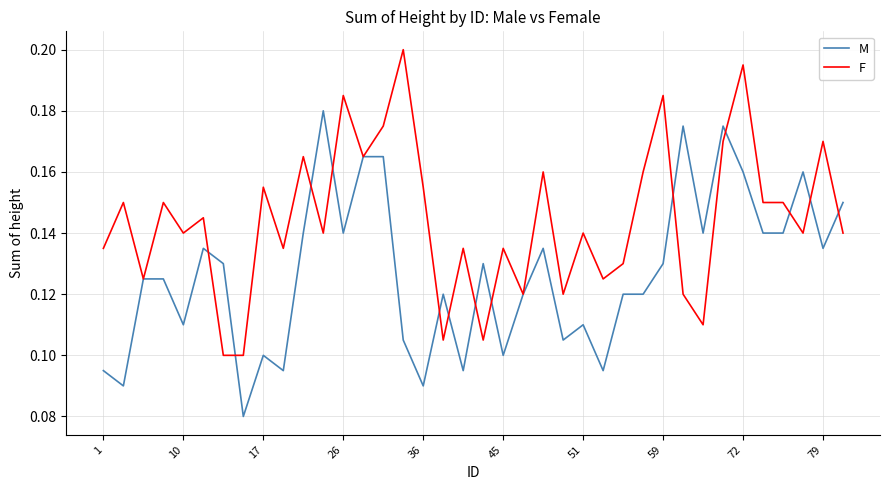

What are all the series names shown in the legend?

M, F